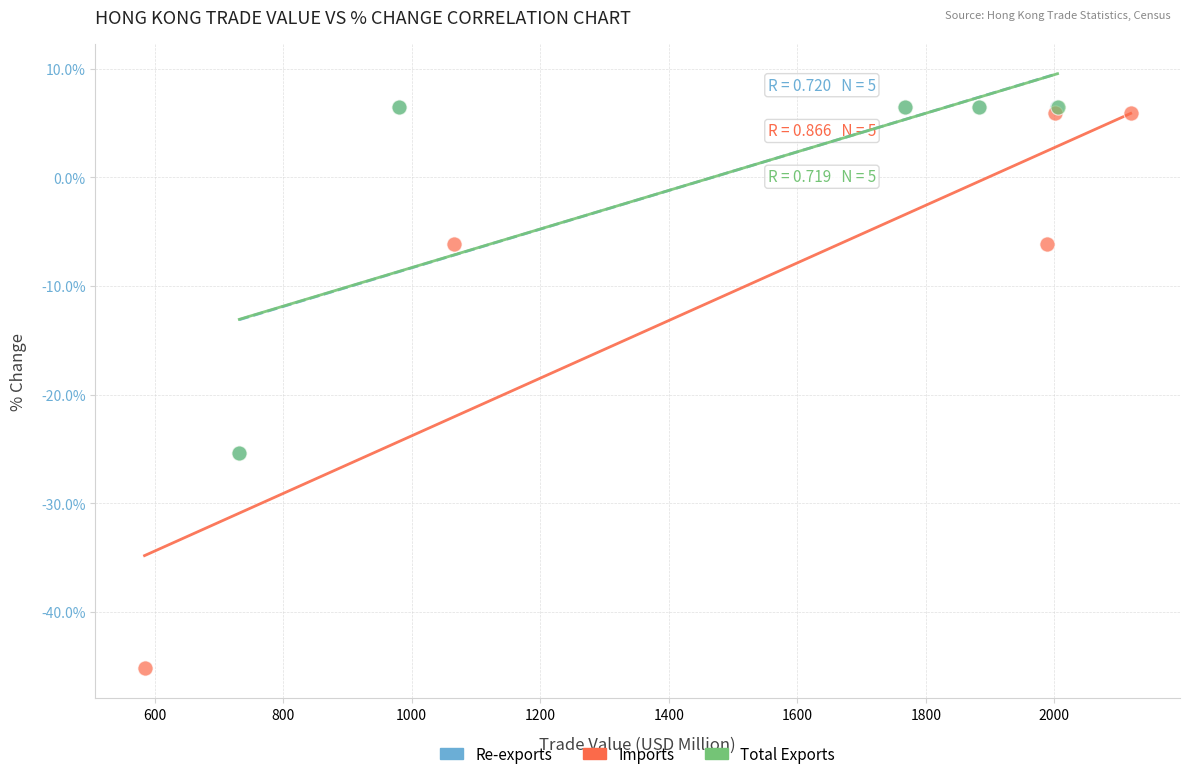

Which series reaches the minimum Y coordinate?

Imports